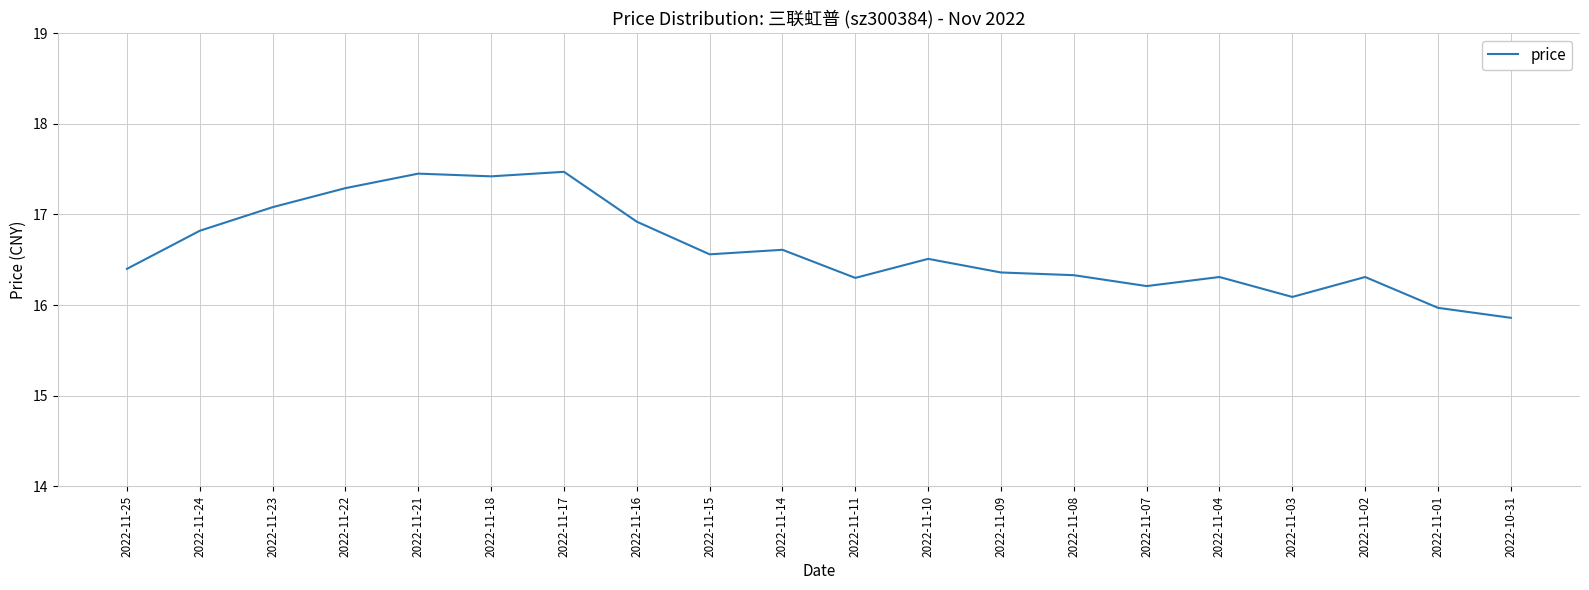

The chart shows a value of 17.3 at 2022-11-22. True or false?

True